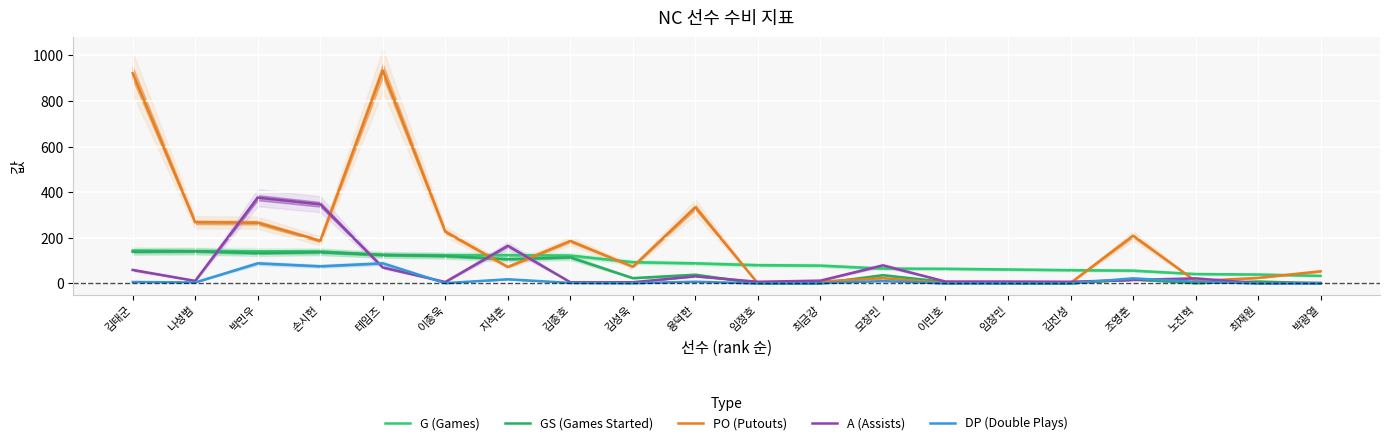

Count the number of data series in this chart.

5